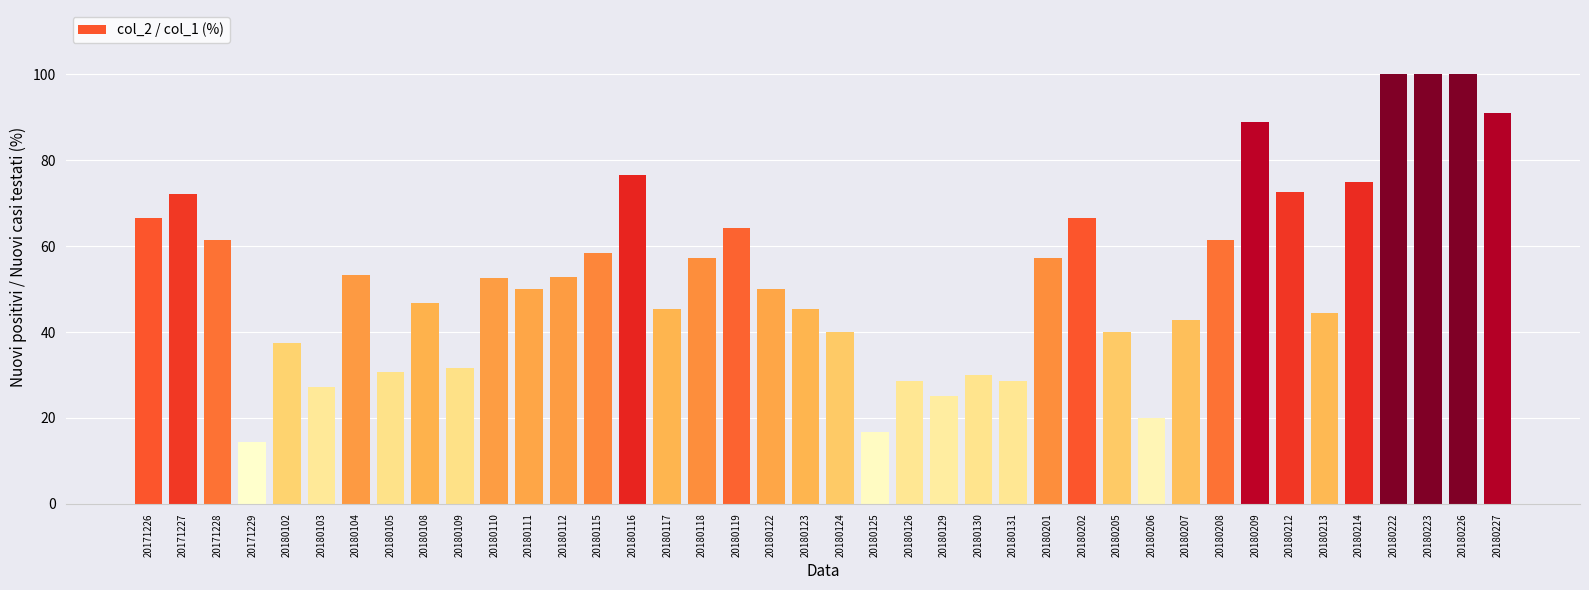

What is the value of the 12th bar from the left?

50.0